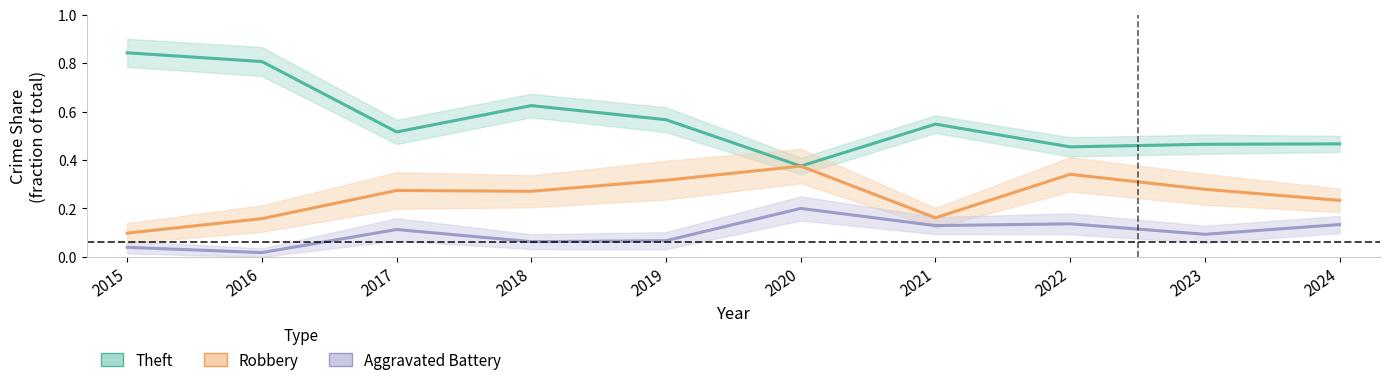

How many Robbery (share) values are between 0 and 1?

10